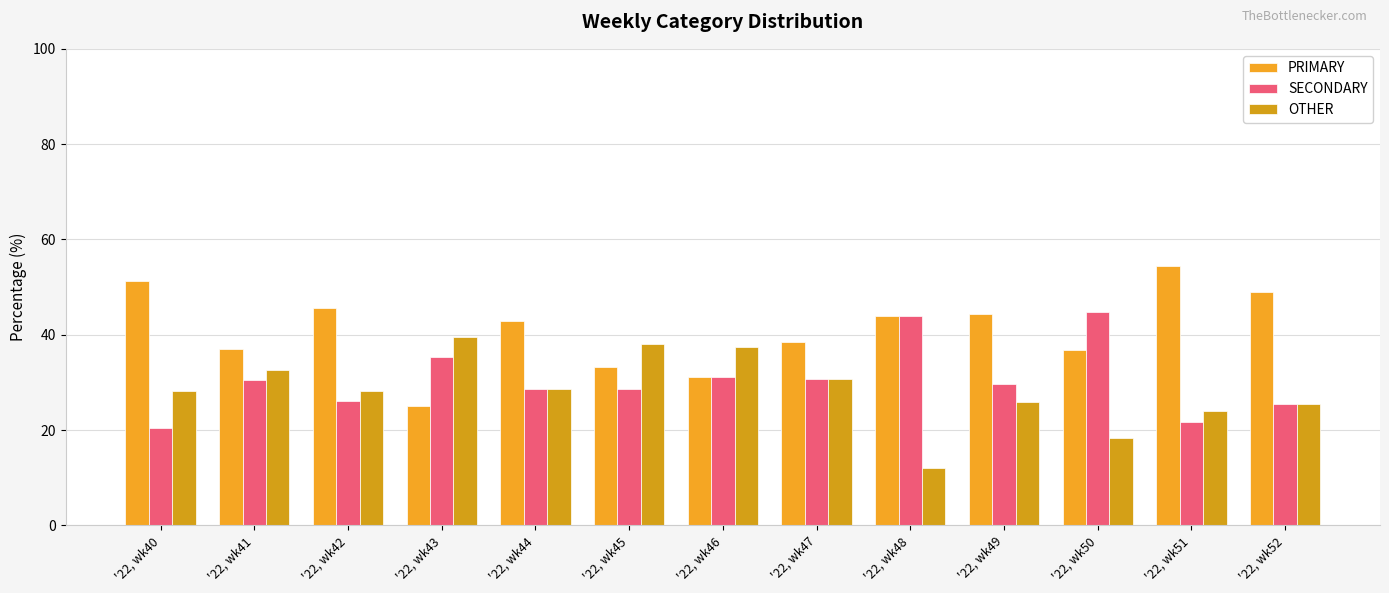

Rank the categories by PRIMARY value from highest to lowest.

'22, wk51, '22, wk40, '22, wk52, '22, wk42, '22, wk49, '22, wk48, '22, wk44, '22, wk47, '22, wk41, '22, wk50, '22, wk45, '22, wk46, '22, wk43